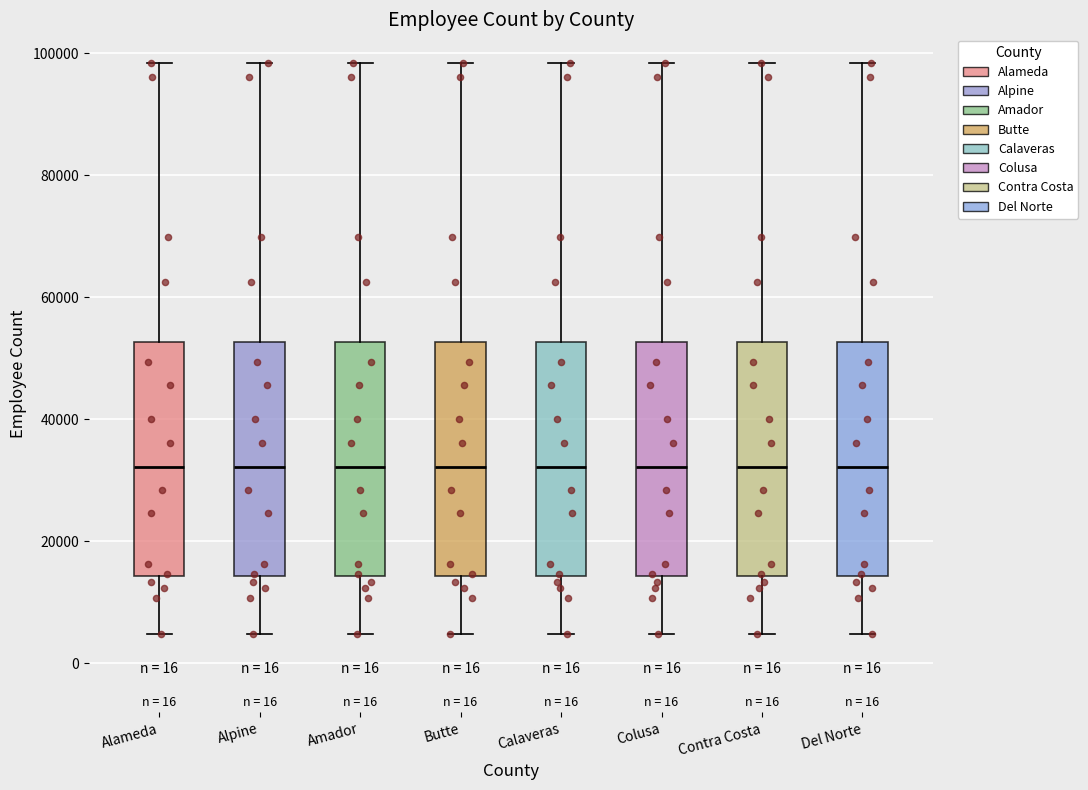

Reading left to right, read every box against the y-axis: the position of its median line, the range the box covers, and the ends of its whiskers. The values are not printed on the chart, so give them approximately, as read against the axis.

Alameda: median 32000, box 14000 to 52000, whiskers 4000 to 98000
Alpine: median 32000, box 14000 to 52000, whiskers 4000 to 98000
Amador: median 32000, box 14000 to 52000, whiskers 4000 to 98000
Butte: median 32000, box 14000 to 52000, whiskers 4000 to 98000
Calaveras: median 32000, box 14000 to 52000, whiskers 4000 to 98000
Colusa: median 32000, box 14000 to 52000, whiskers 4000 to 98000
Contra Costa: median 32000, box 14000 to 52000, whiskers 4000 to 98000
Del Norte: median 32000, box 14000 to 52000, whiskers 4000 to 98000